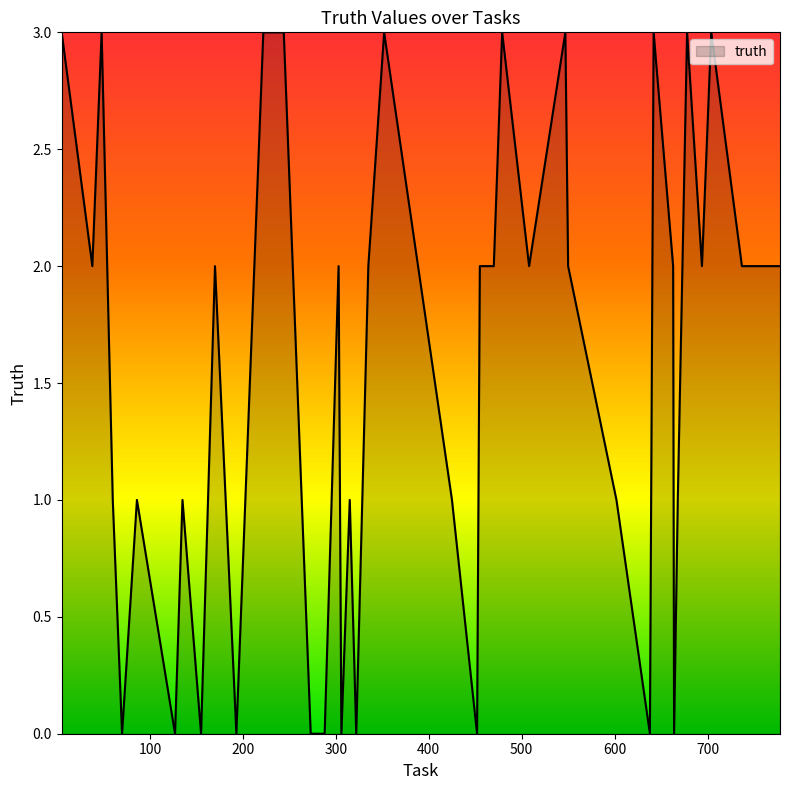

Reading right to left, extract all data points from this chart.

2	2	3	2	3	1	0	2	3	0	1	2	3	2	3	2	2	0	1	3	2	0	1	0	2	0	0	3	3	0	2	0	1	0	1	0	1	3	2	3